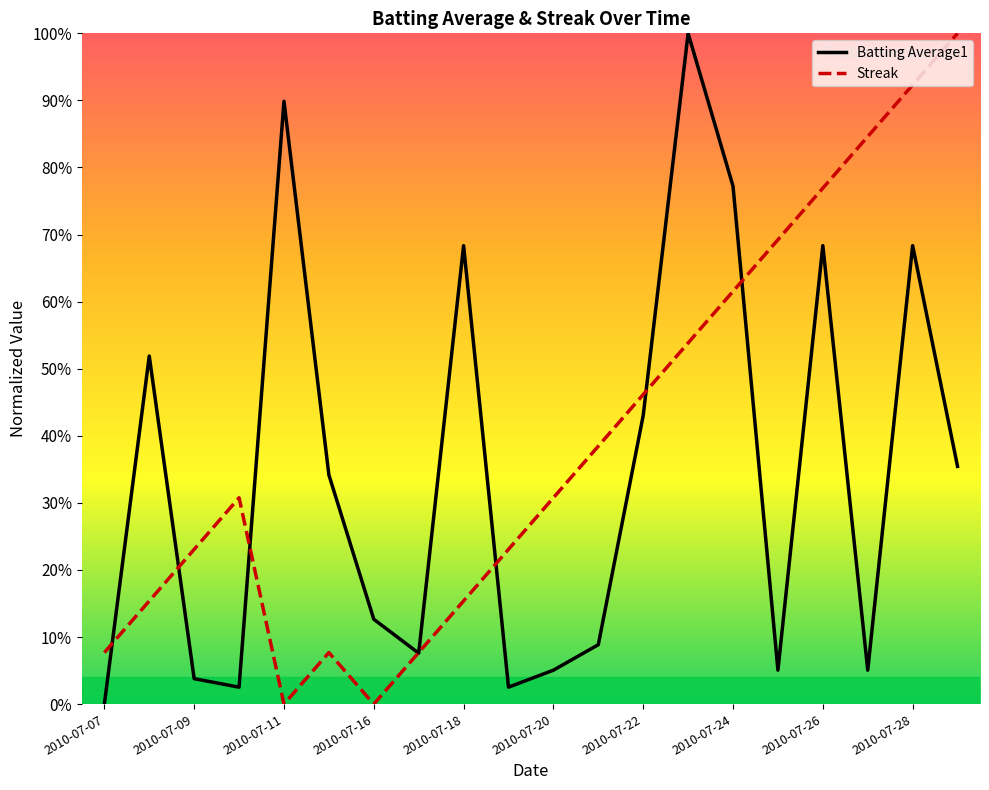

Which series has the widest spread of values?

Batting Average1